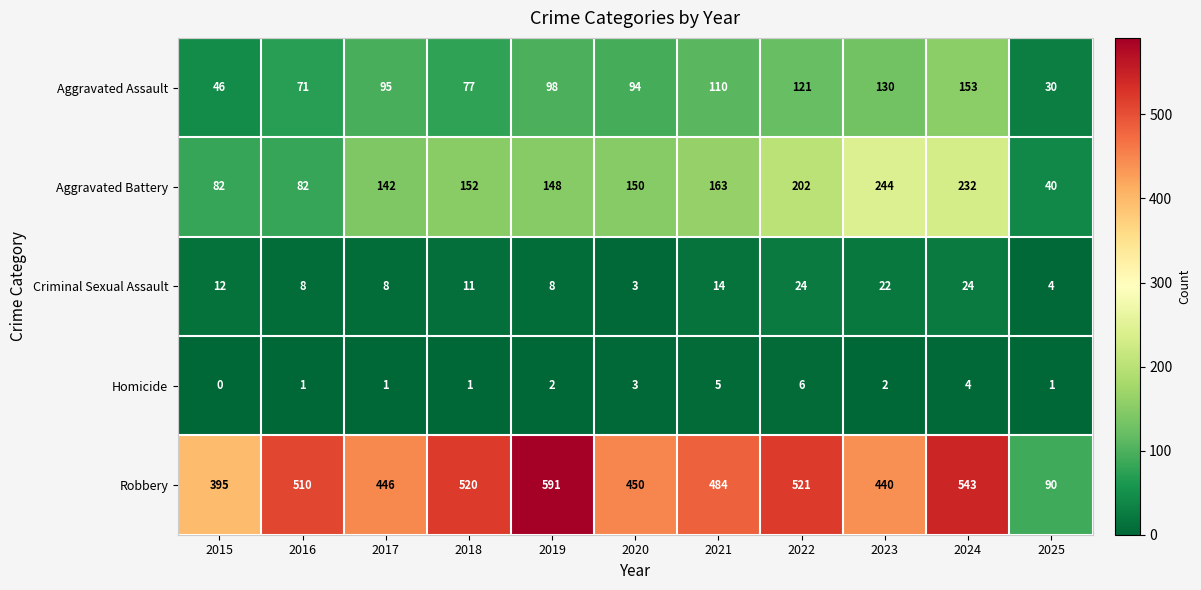

Which series changed the most between 2016 and 2019?

Robbery